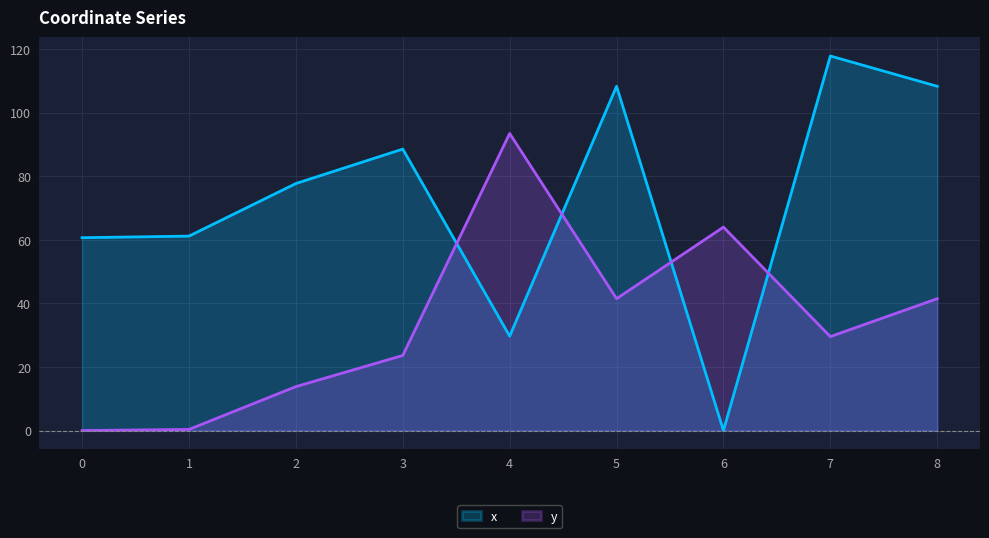

What is the difference between the highest and lowest values at 5?

66.8